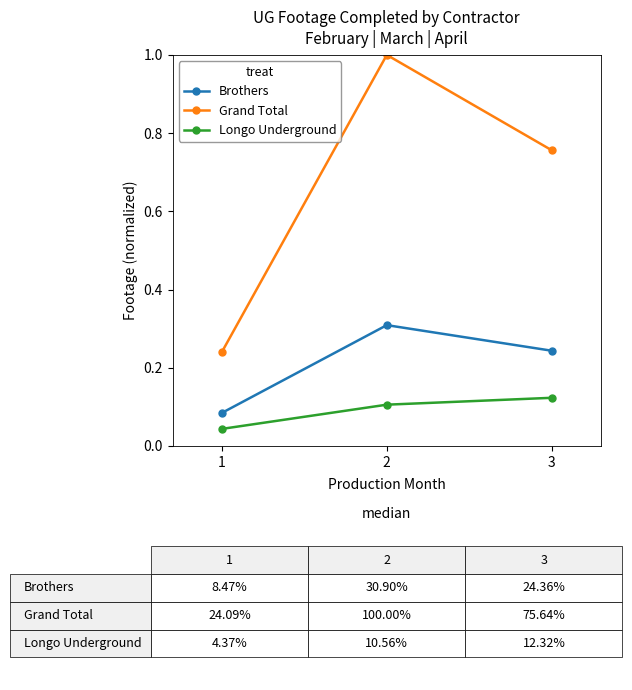

Which category has the highest value across all series?

2